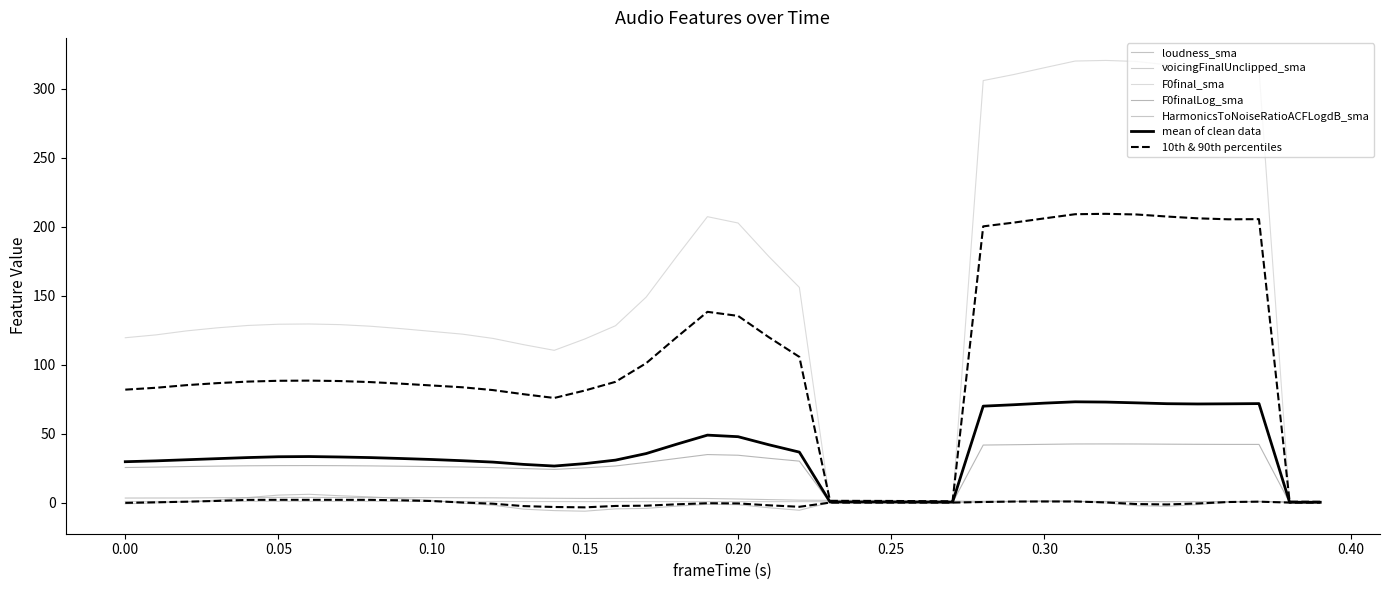

What is the lowest value of the voicingFinalUnclipped_sma series?

0.7